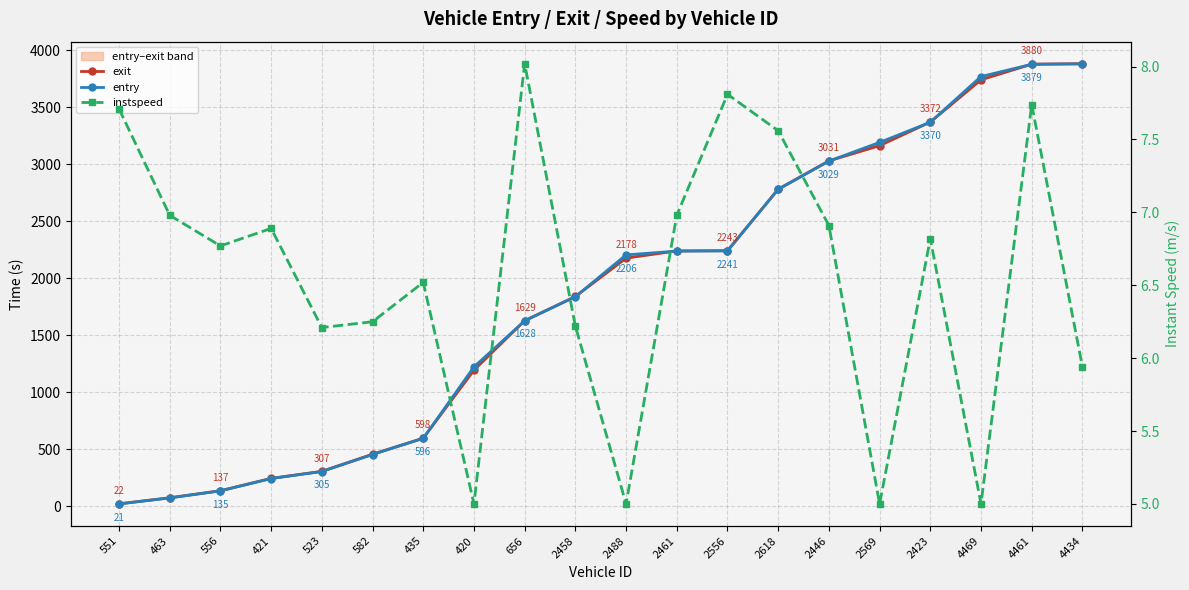

True or false: instspeed and exit intersect in this chart.

False